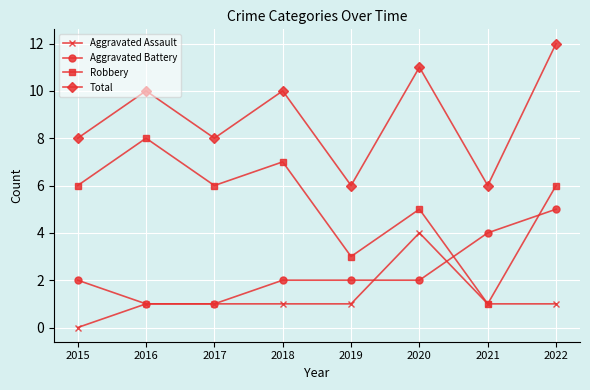

True or false: Robbery and Aggravated Battery intersect in this chart.

True